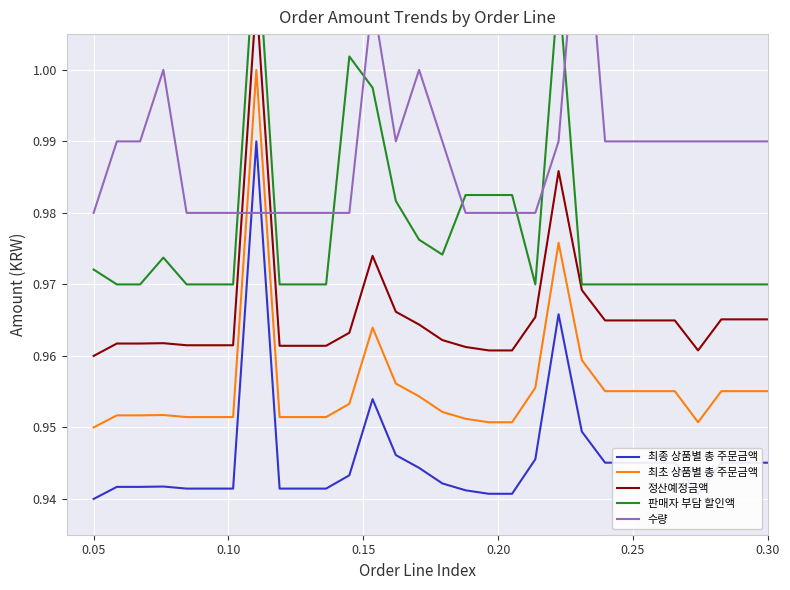

How many times do 최초 상품별 총 주문금액 and 수량 cross each other?

2